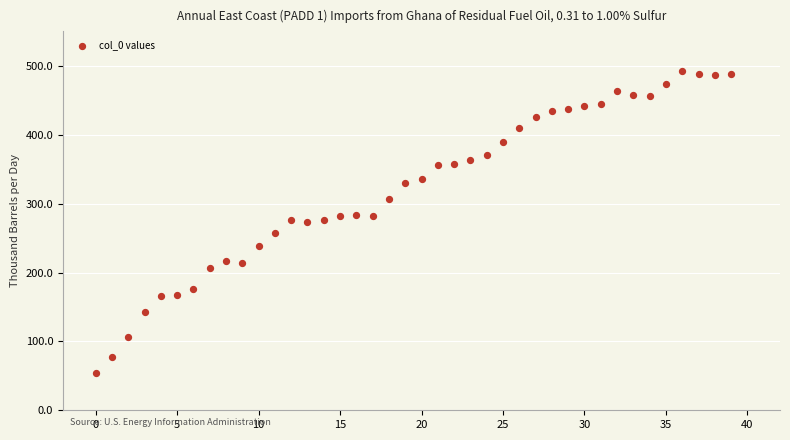

What is the range of Y values (max minus min)?

438